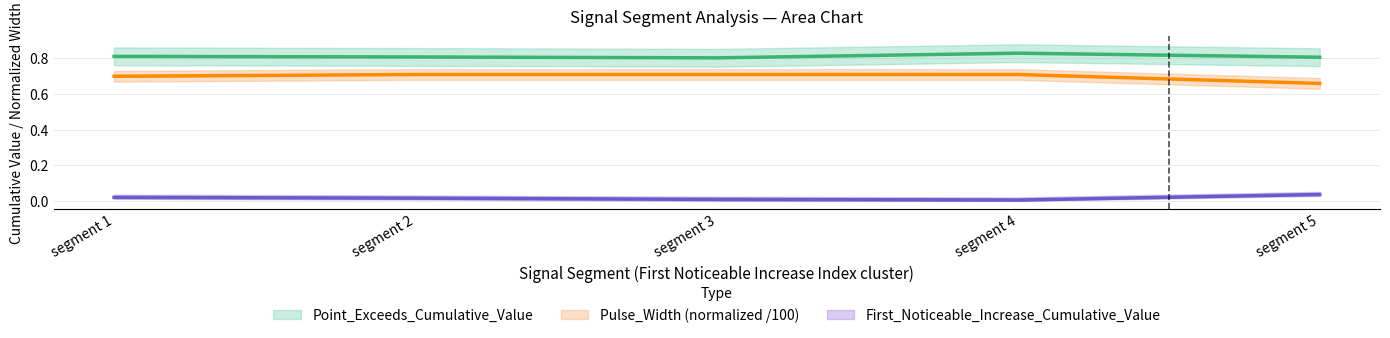

Read the Pulse_Width value at segment 4.

0.7